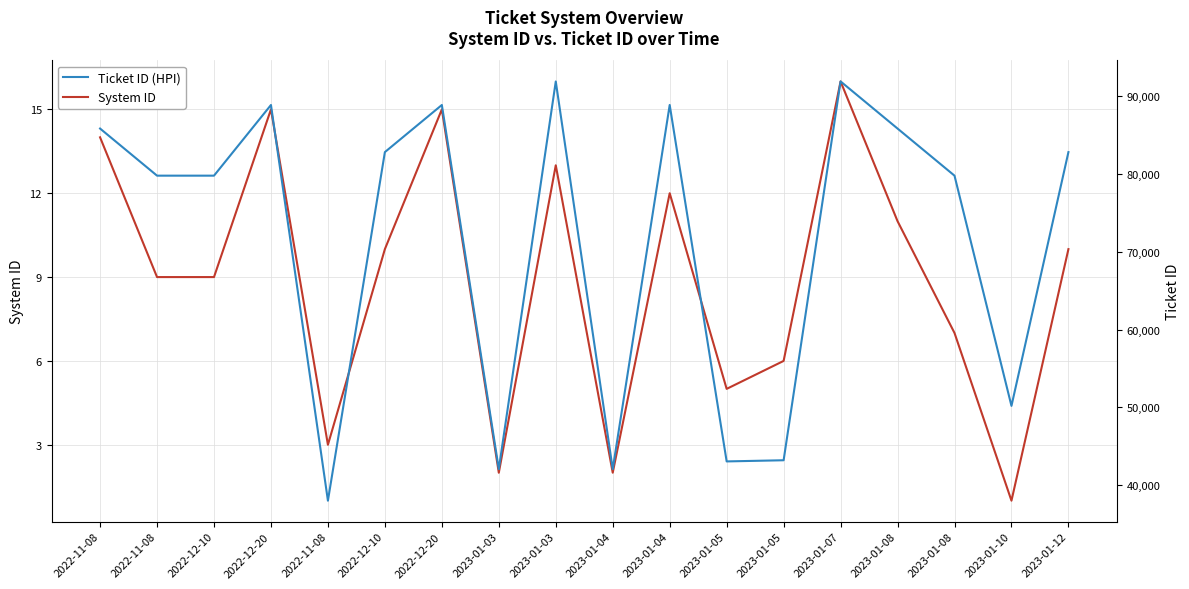

Reading right to left, list all the values displayed in this chart.

System ID: 2023-01-12=10	2023-01-10=1	2023-01-08=7	2023-01-08=11	2023-01-07=16	2023-01-05=6	2023-01-05=5	2023-01-04=12	2023-01-04=2	2023-01-03=13	2023-01-03=2	2022-12-20=15	2022-12-10=10	2022-11-08=3	2022-12-20=15	2022-12-10=9	2022-11-08=9	2022-11-08=14
Ticket ID (HPI): 2023-01-12=82838	2023-01-10=50194	2023-01-08=79808	2023-01-08=85868	2023-01-07=91929	2023-01-05=43200	2023-01-05=43051	2023-01-04=88899	2023-01-04=42060	2023-01-03=91923	2023-01-03=42060	2022-12-20=88899	2022-12-10=82838	2022-11-08=38001	2022-12-20=88899	2022-12-10=79808	2022-11-08=79808	2022-11-08=85868